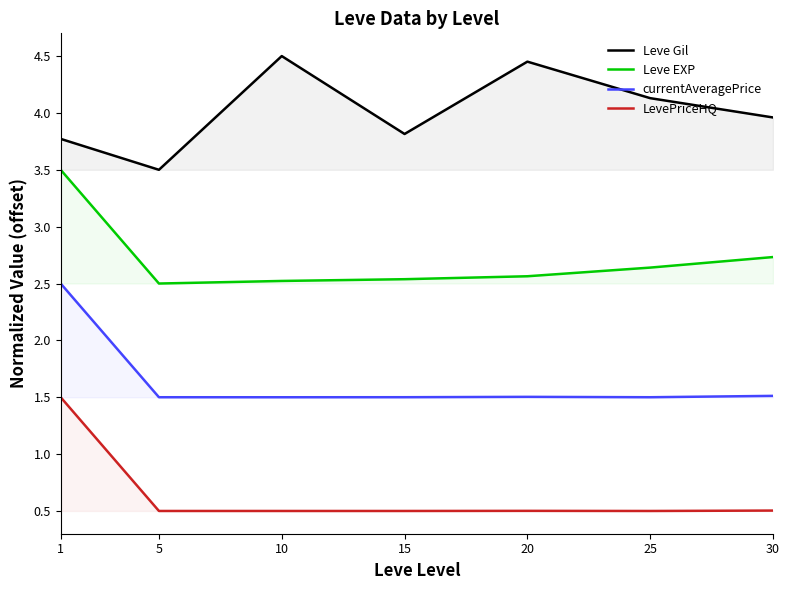

The value of LevePriceHQ at 20 is 0.2. True or false?

False